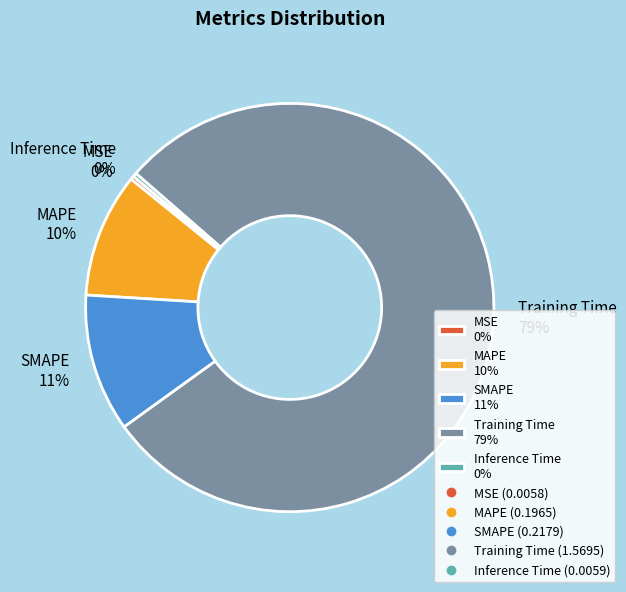

Is the sum of Inference Time 0% and SMAPE 11% greater than half?

No